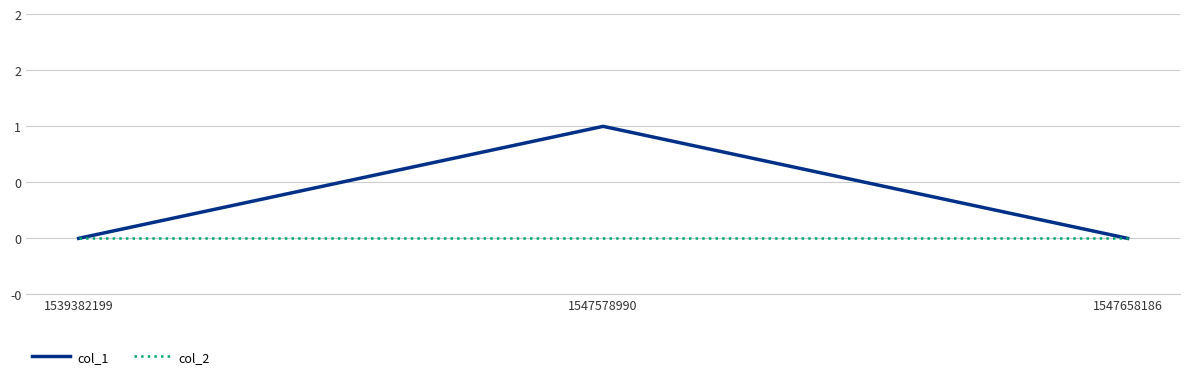

Reading right to left, what are all the values shown in this chart?

col_1: 1547658186=0	1547578990=1	1539382199=0
col_2: 1547658186=0	1547578990=0	1539382199=0